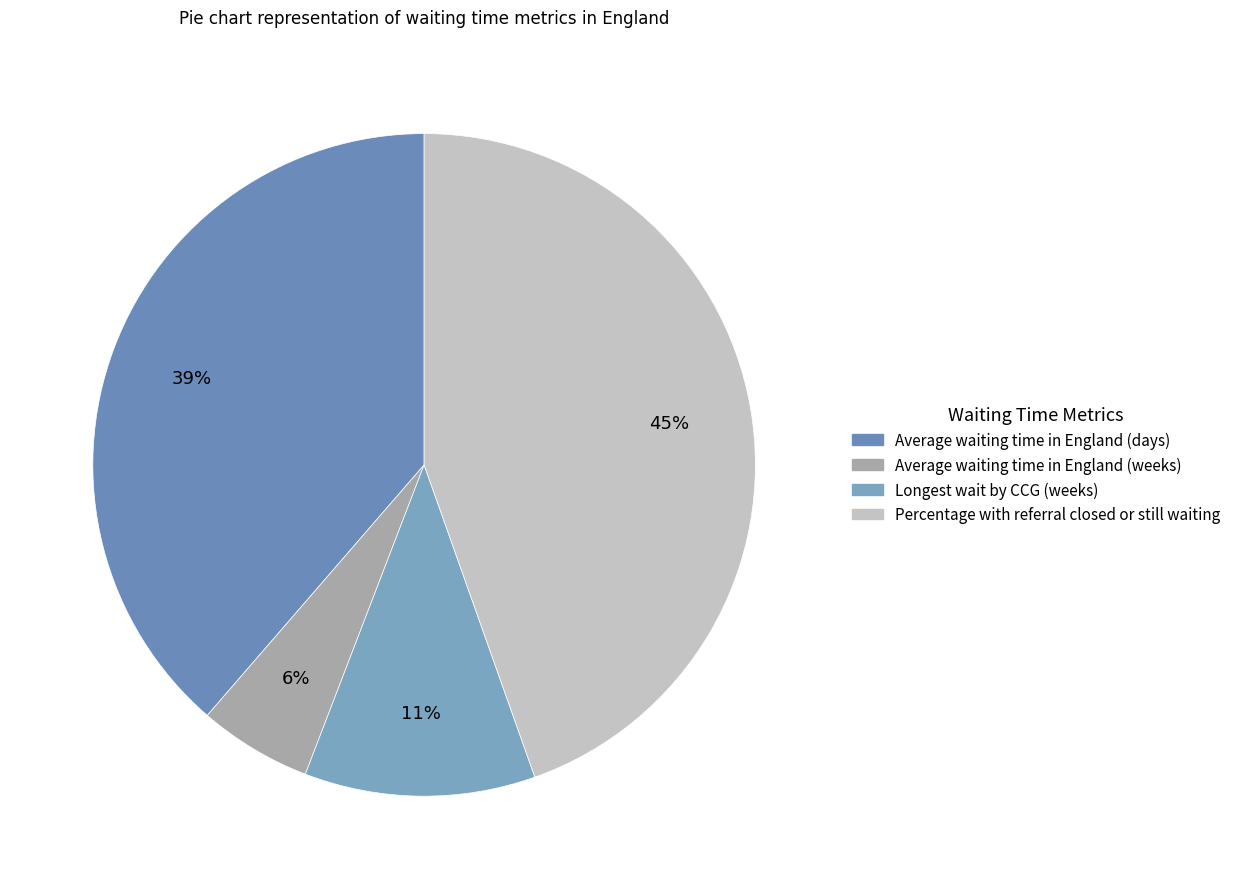

How many slices are in this pie chart?

4